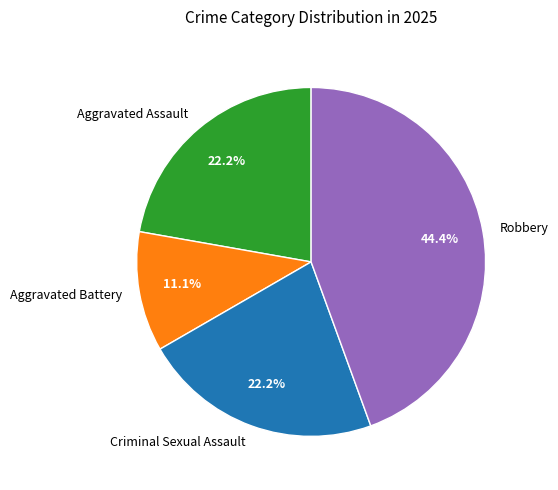

What percentage is the Robbery slice, to the nearest percent?

44%